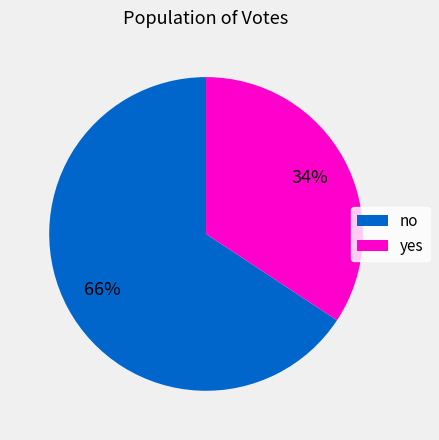

Do no and yes together represent more than half of the pie?

Yes